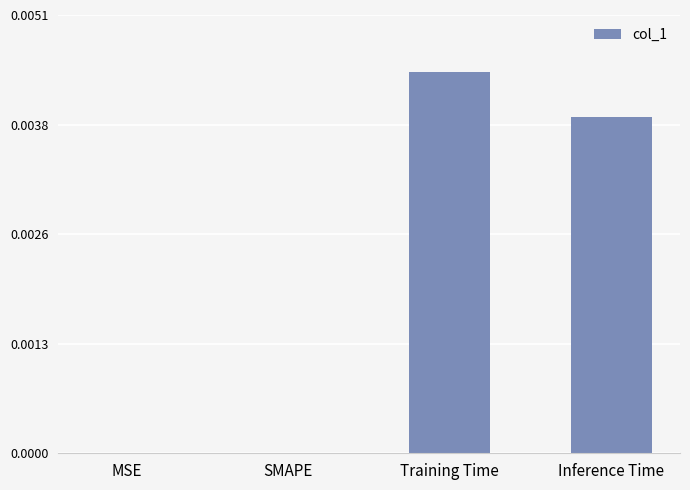

True or false: the data shows 0.0 at Inference Time.

True